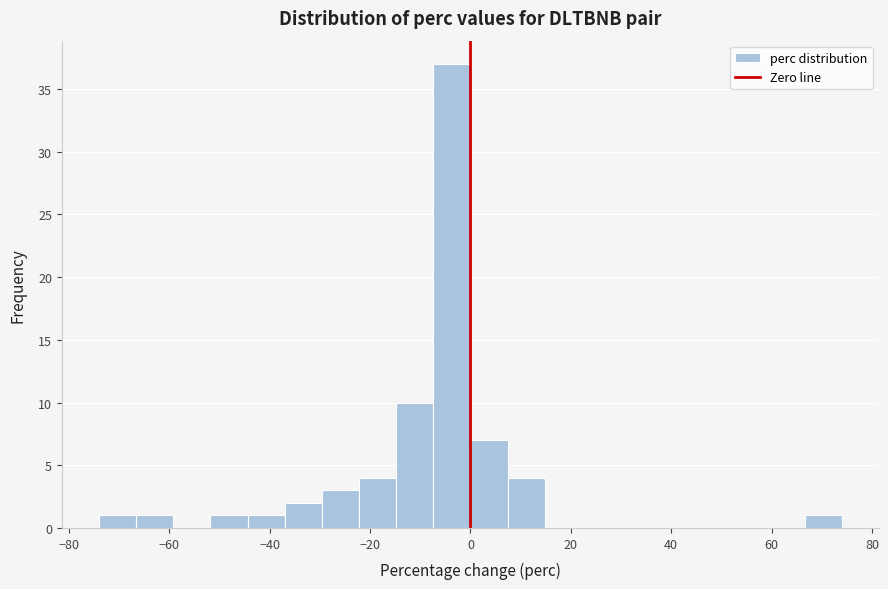

Read against the x-axis, roughly where is the centre of the tallest bar?

-4